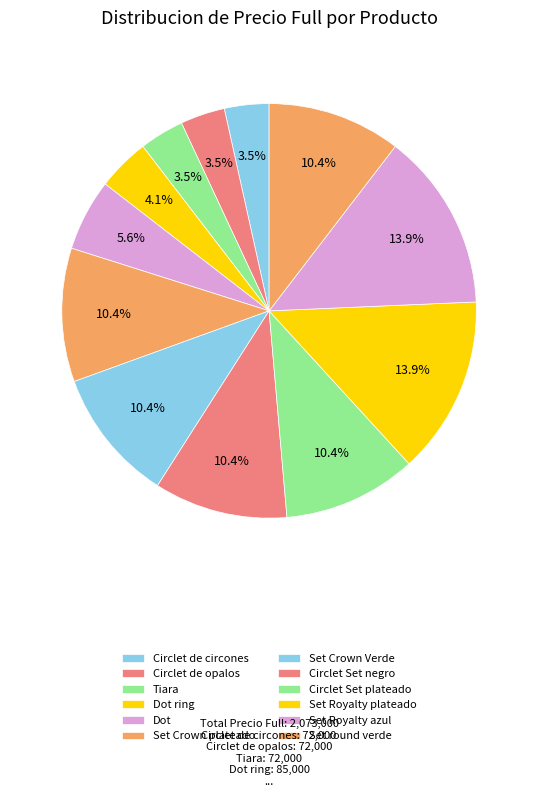

What percentage is the Dot ring slice, to the nearest percent?

4%